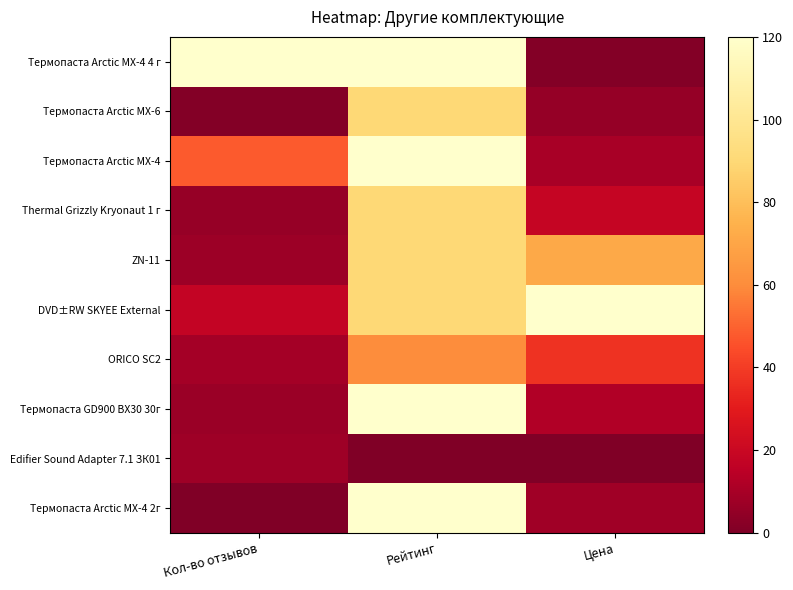

What is the spread (max minus min) of values at Цена?

120.0